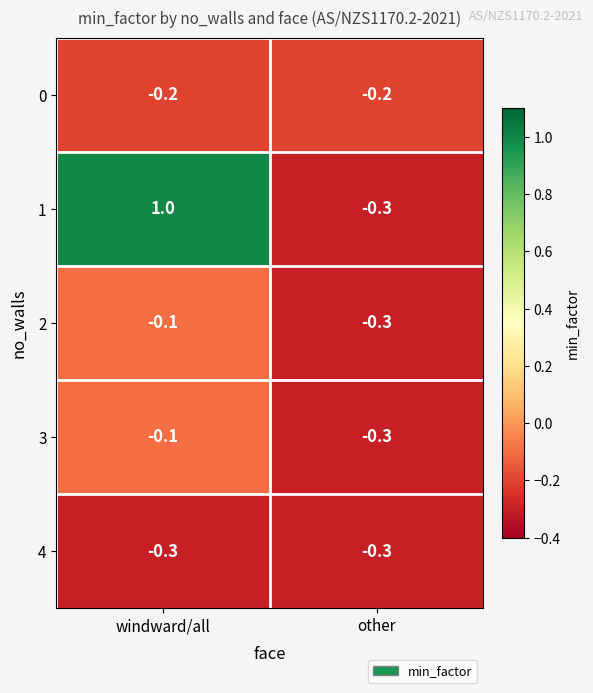

What is the total value across all series at other?

-1.4